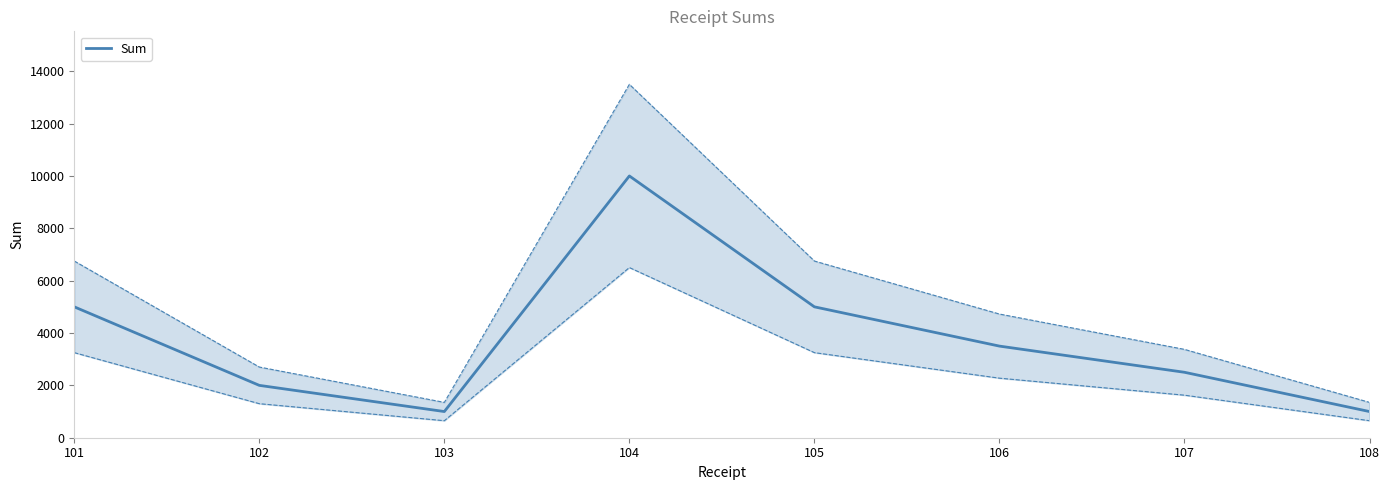

Count the number of categories in the chart.

8